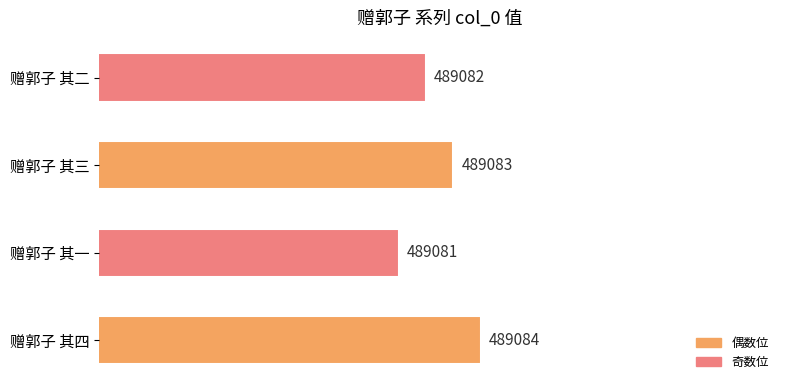

Reading top to bottom, what are all the values shown in this chart?

赠郭子 其二=489082	赠郭子 其三=489083	赠郭子 其一=489081	赠郭子 其四=489084